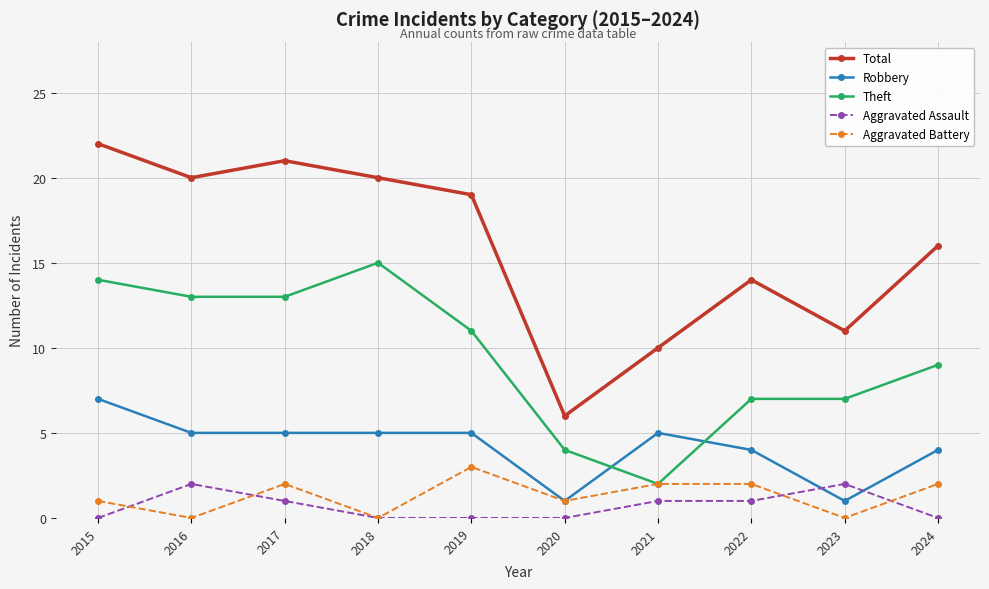

Count the number of categories in the chart.

10